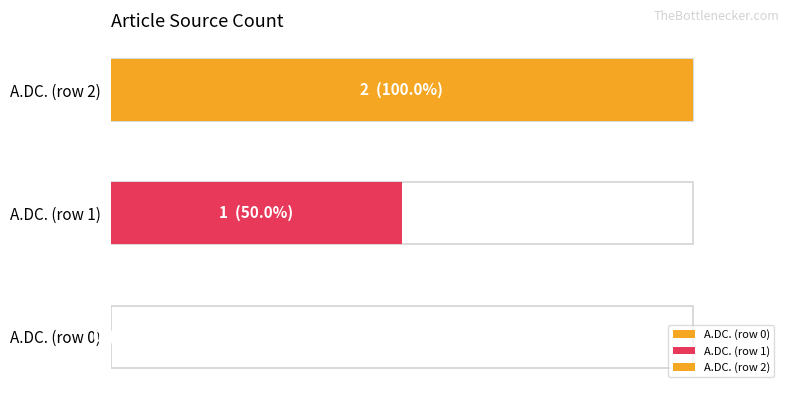

Reading right to left, transcribe all the data shown in this chart.

A.DC. (row 2)=2	A.DC. (row 1)=1	A.DC. (row 0)=0